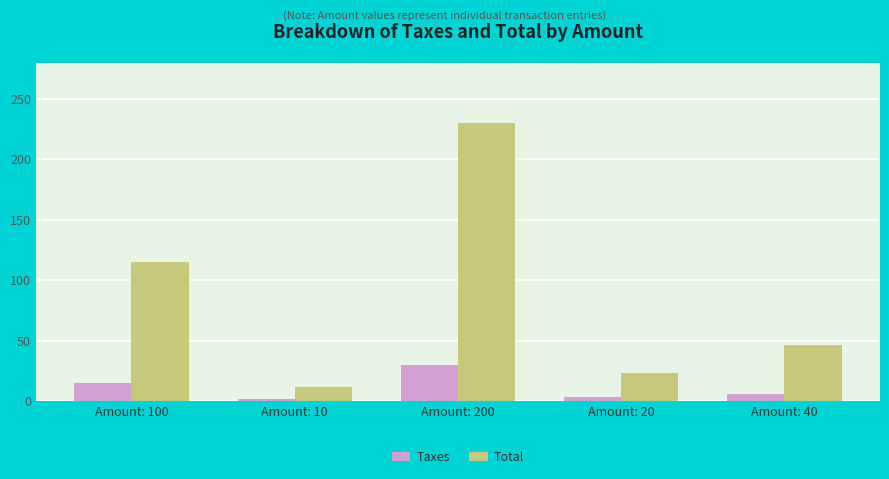

What is the total value across all series at Amount: 40?

52.0